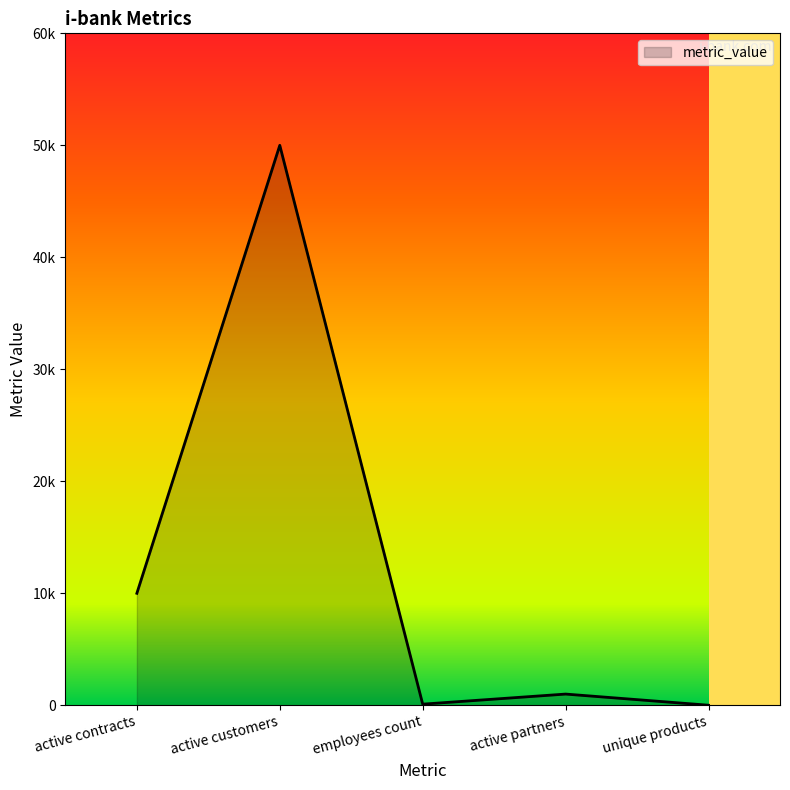

At which label does the data first exceed 1000?

active contracts